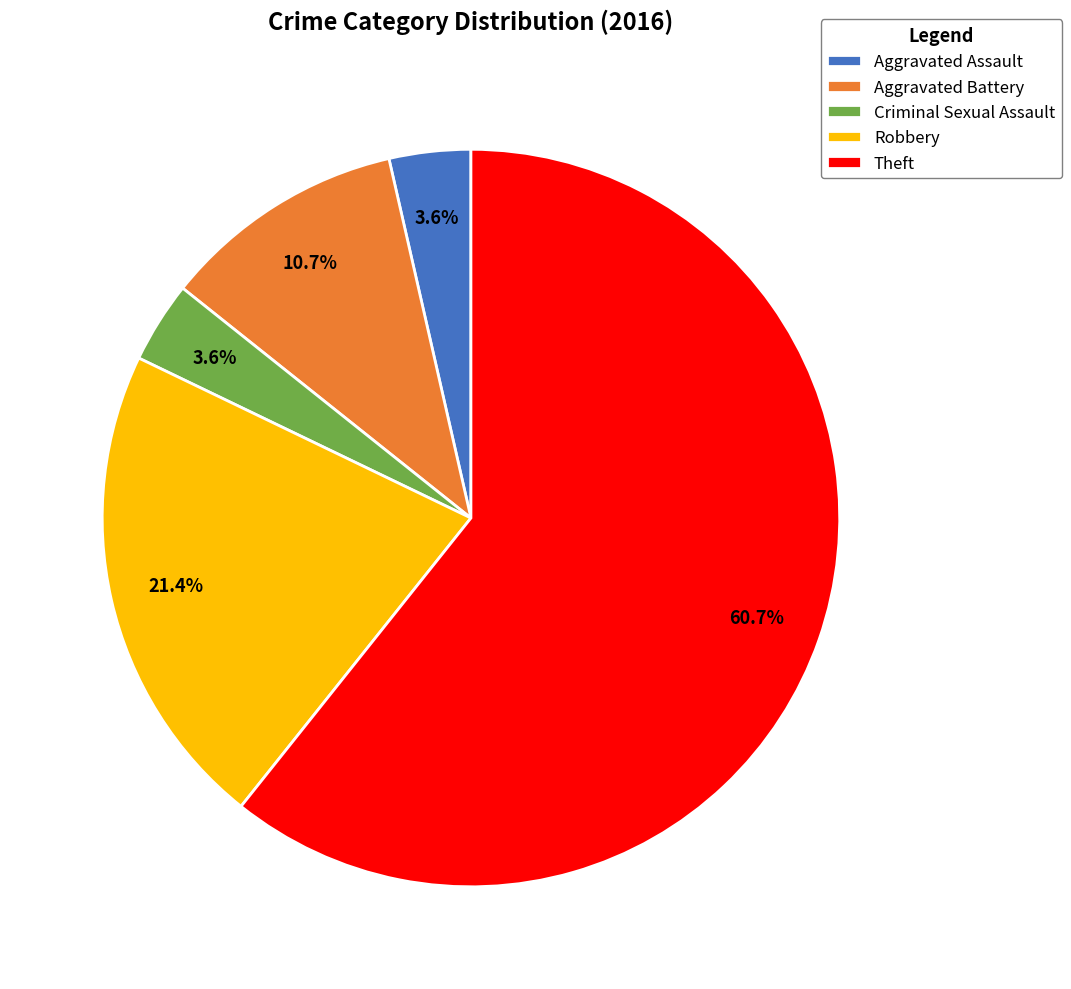

How many slices are in this pie chart?

5